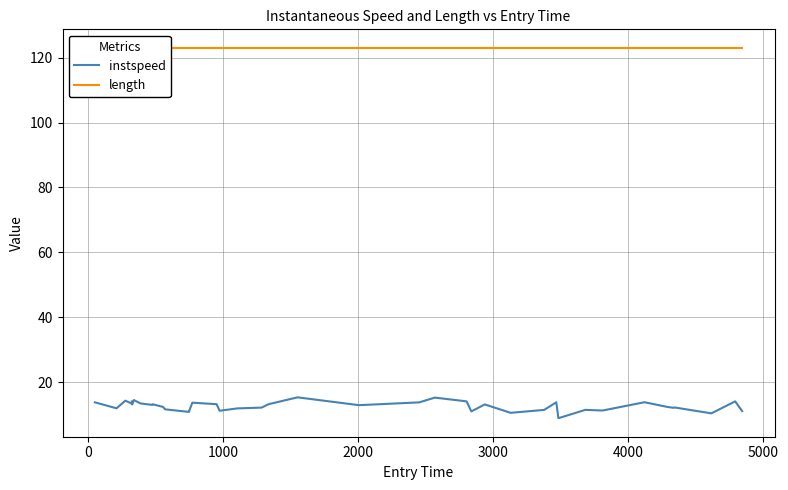

What is the lowest value of the instspeed series?

8.9